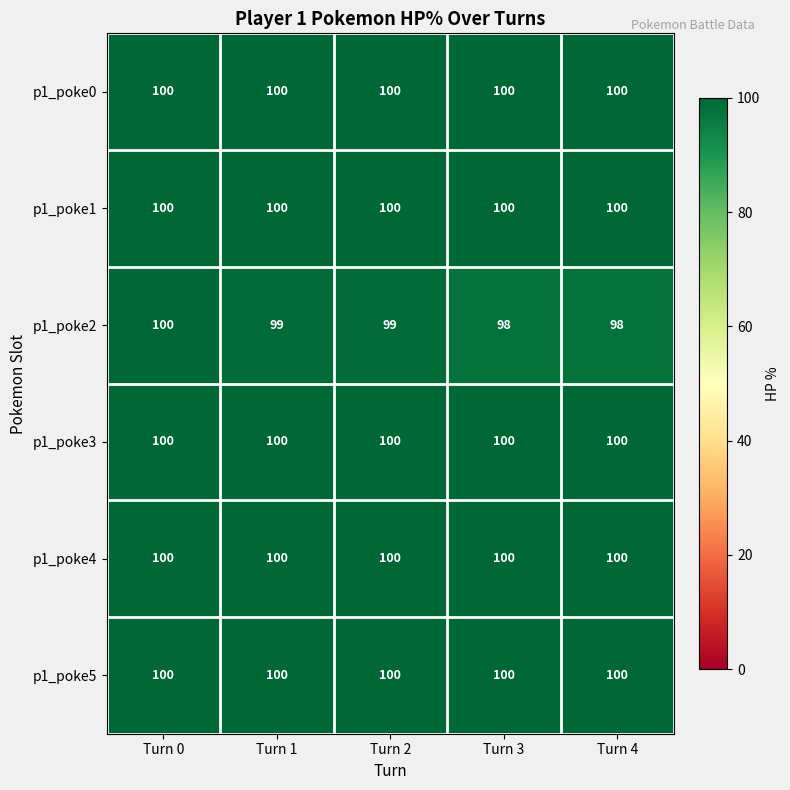

Between Turn 0 and Turn 2, which series saw the biggest shift?

p1_poke2